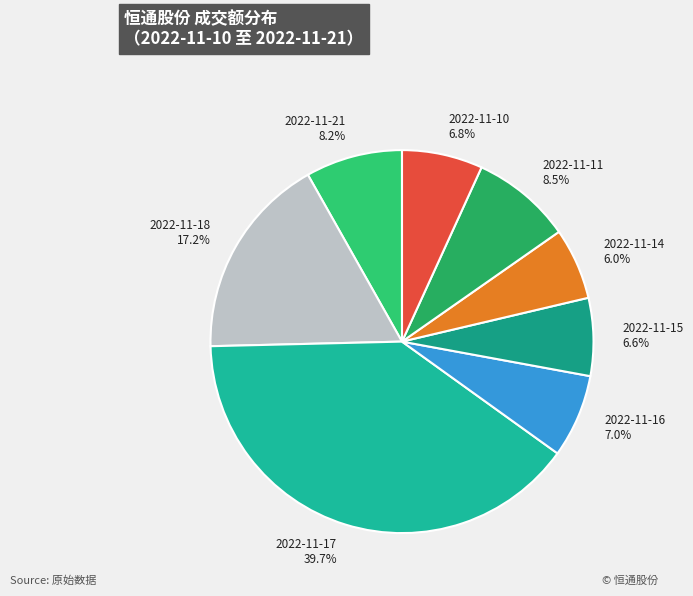

To the nearest percent, what percentage of the pie is 2022-11-16?

7%